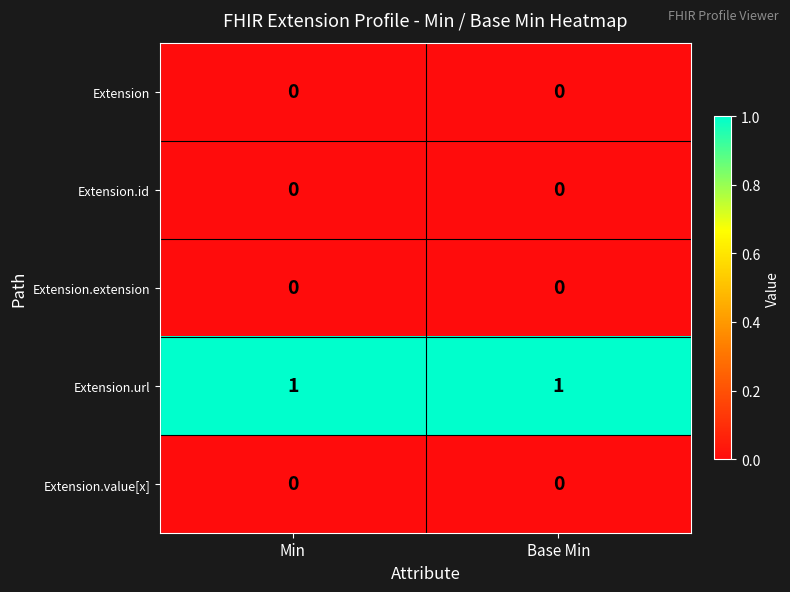

Is it true that Extension.url equals 1 at Min?

True